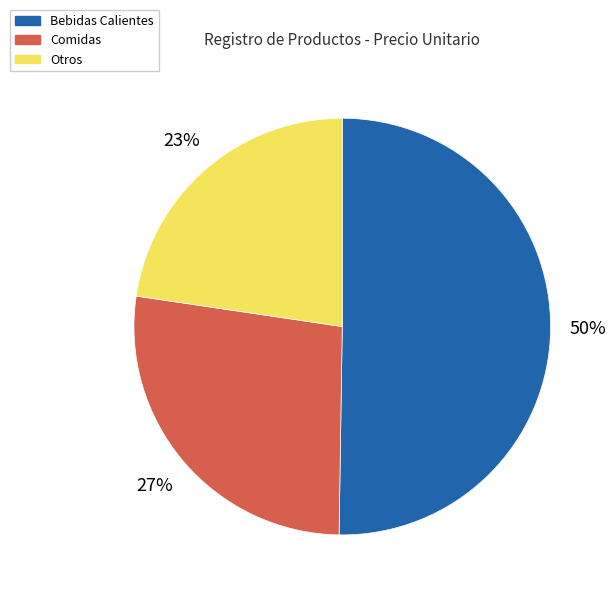

To the nearest percent, what is the average slice percentage?

33%